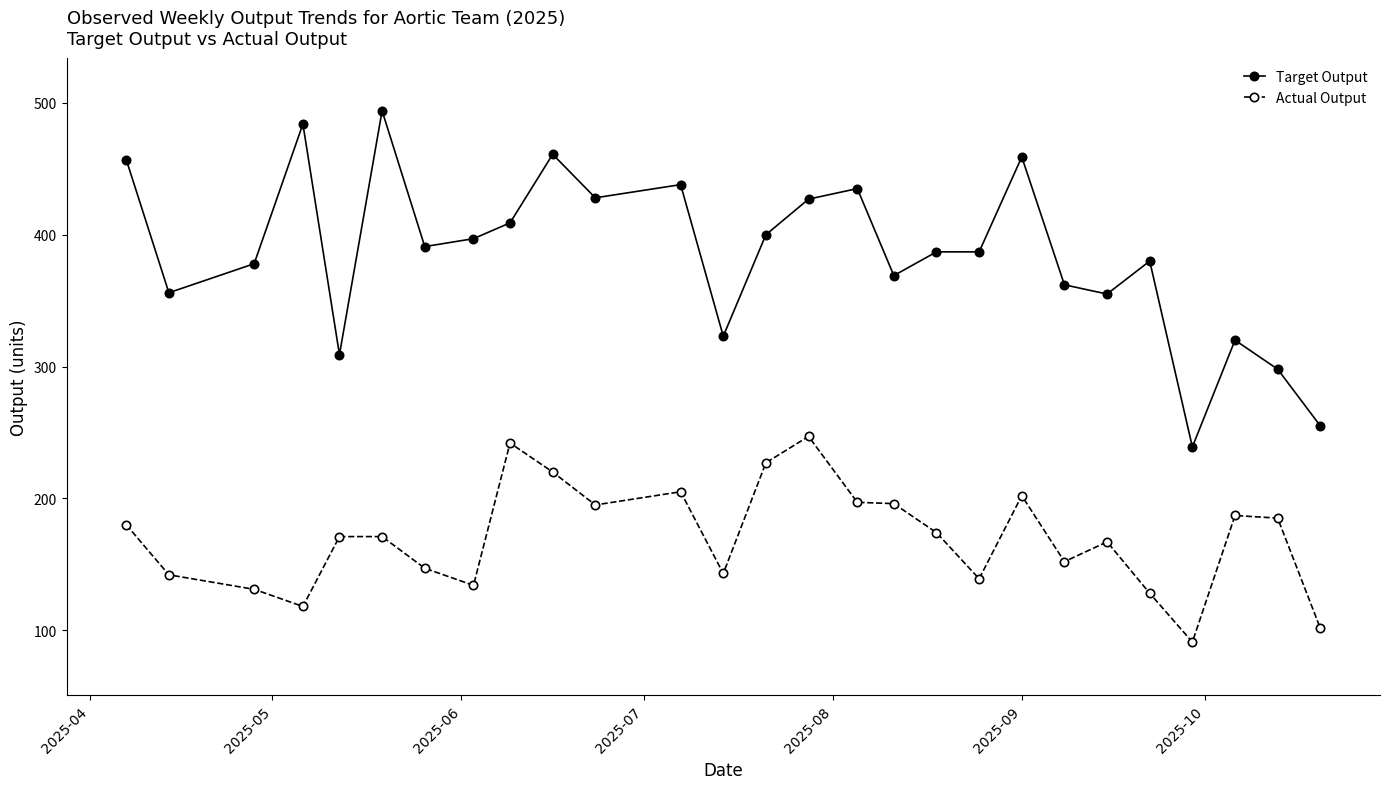

What is the maximum value shown in the chart?

494.0